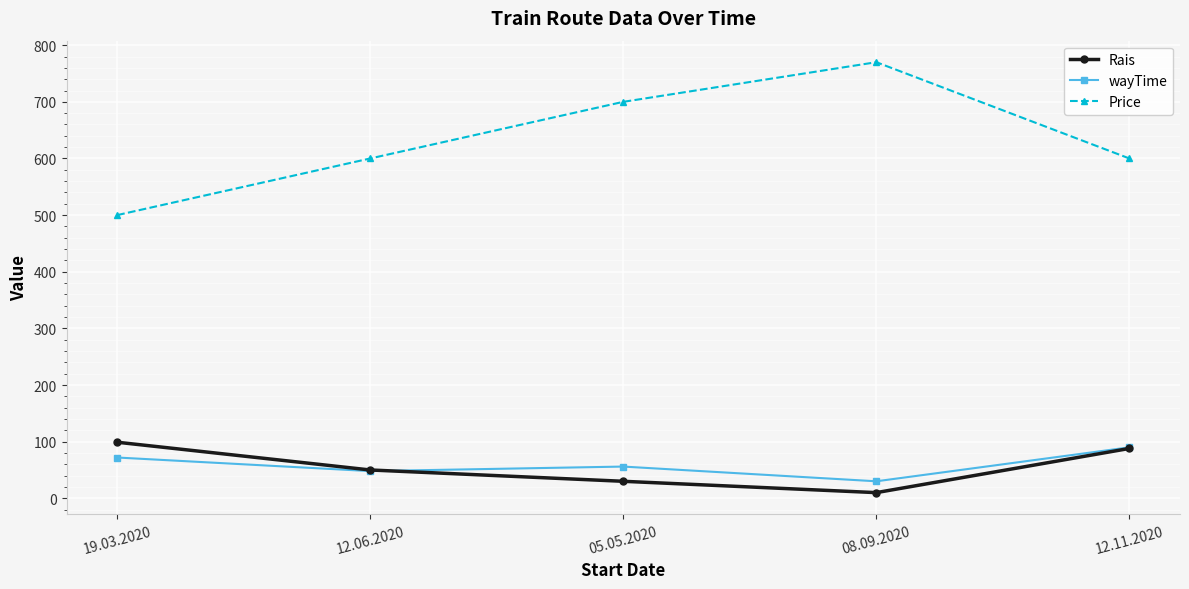

Where is the first local maximum for wayTime?

05.05.2020